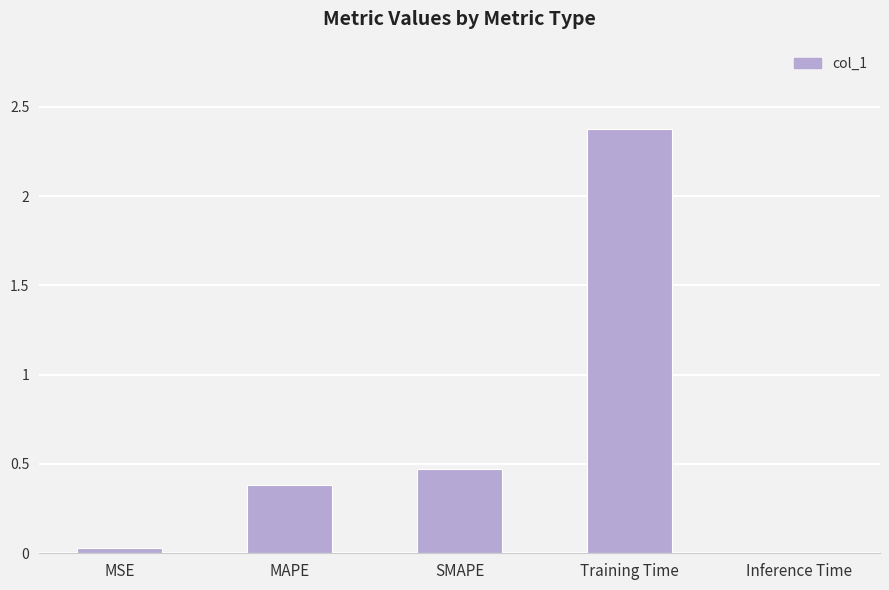

Where is the data nearest to the value 1?

SMAPE